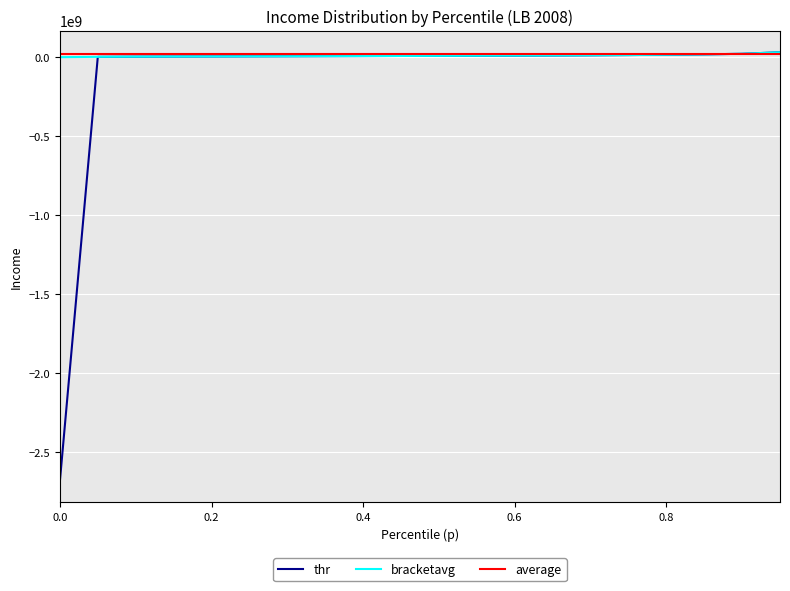

Which series has the widest spread of values?

thr